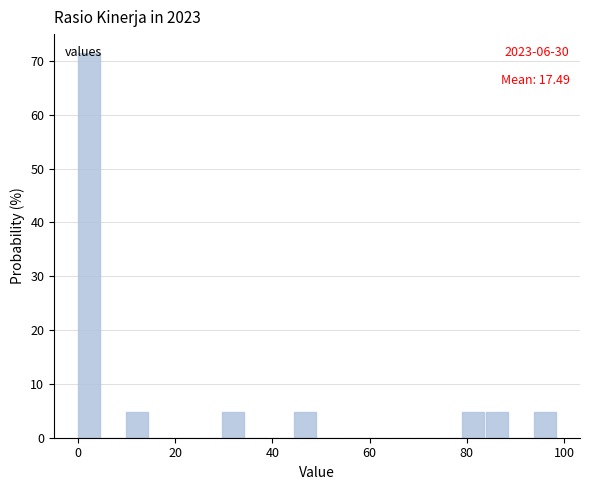

Read against the x-axis, roughly where is the centre of the tallest bar?

2